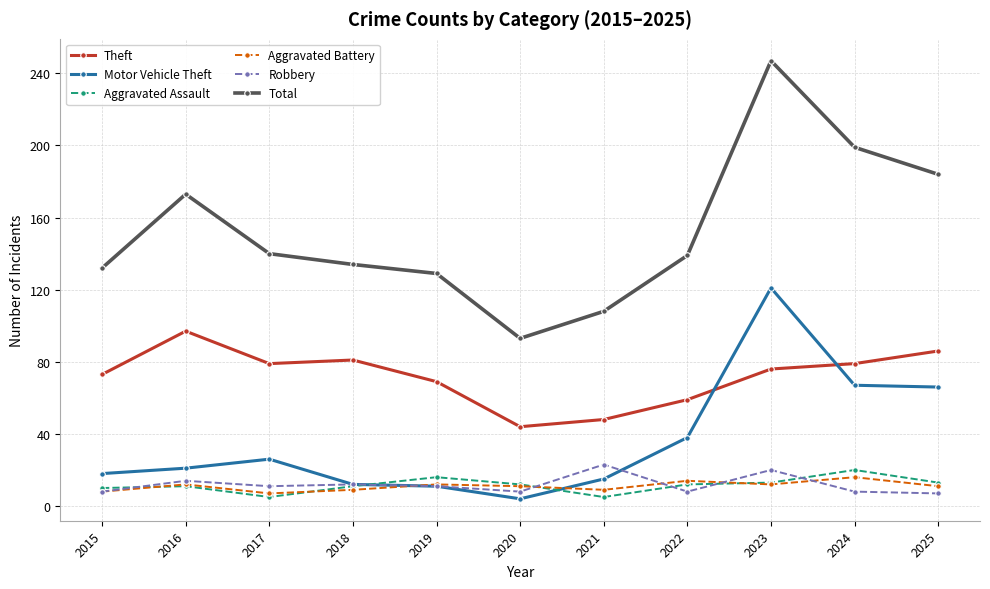

What is the total value across all series at 2022?

270